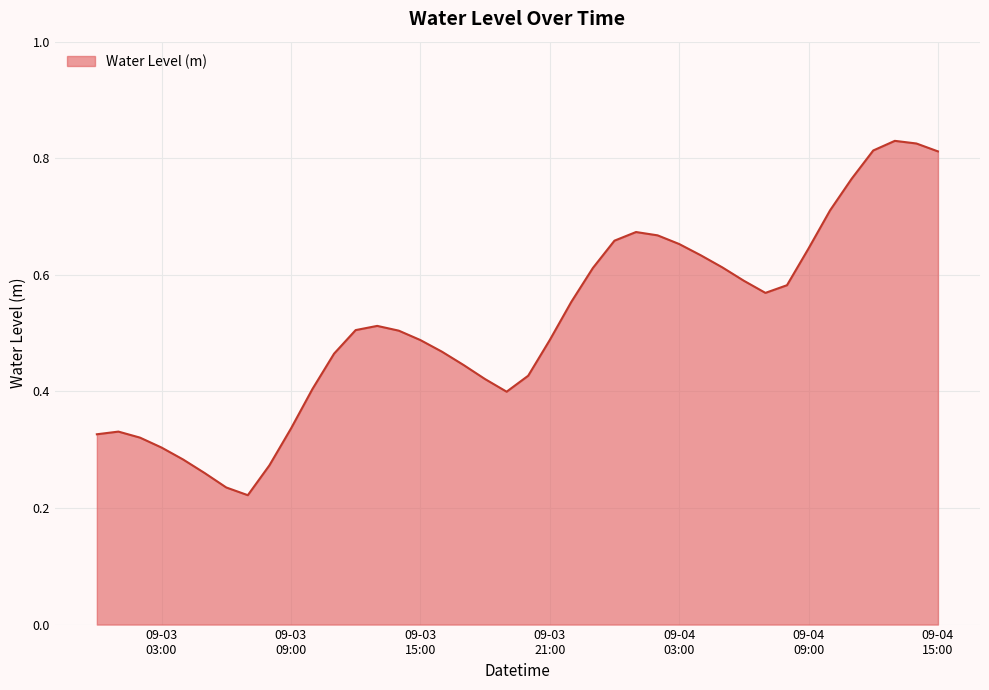

Does the chart have visible grid lines?

Yes